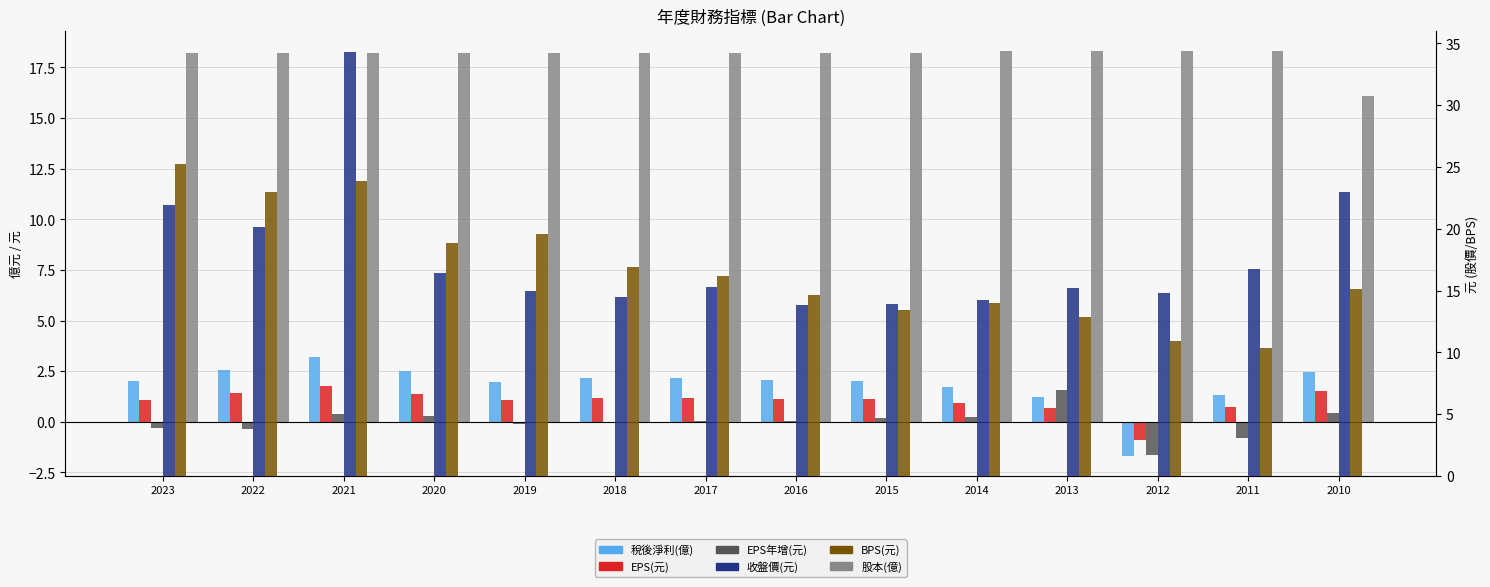

What is the average value of the 收盤價(元) series?

17.8